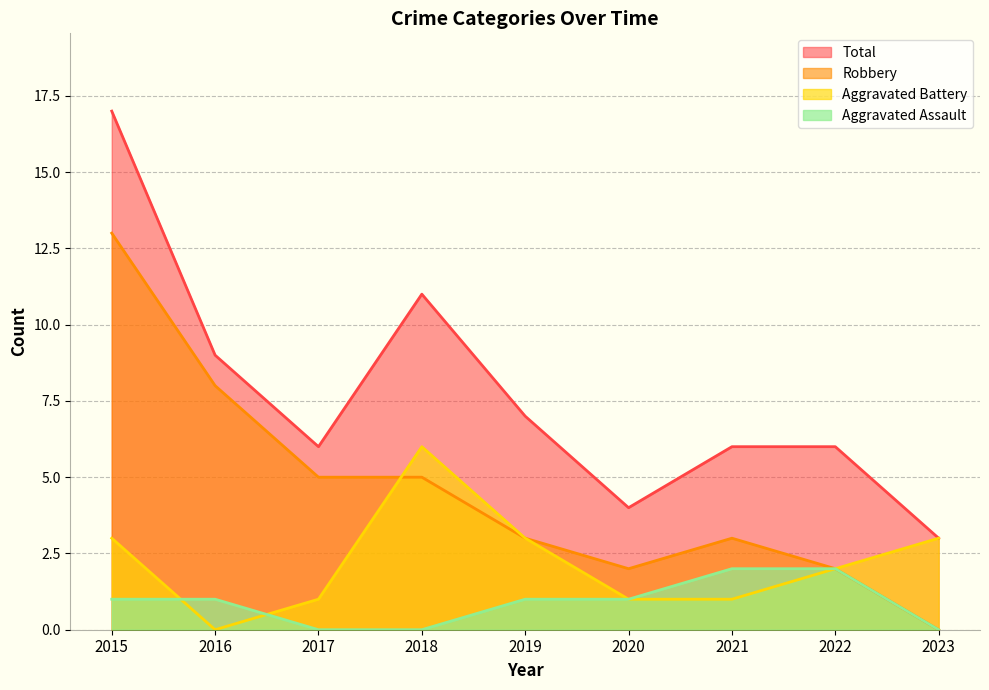

What is the difference between the Total values at 2019 and 2016?

2